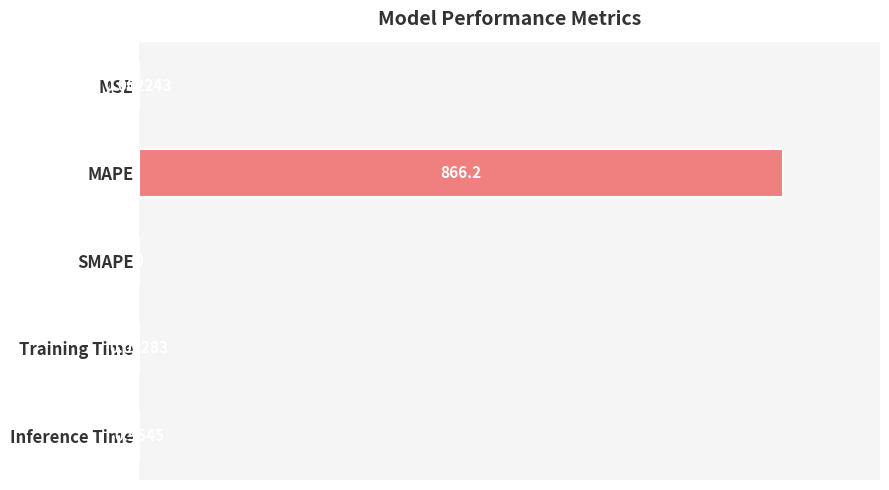

Between MAPE and SMAPE, which is larger?

MAPE